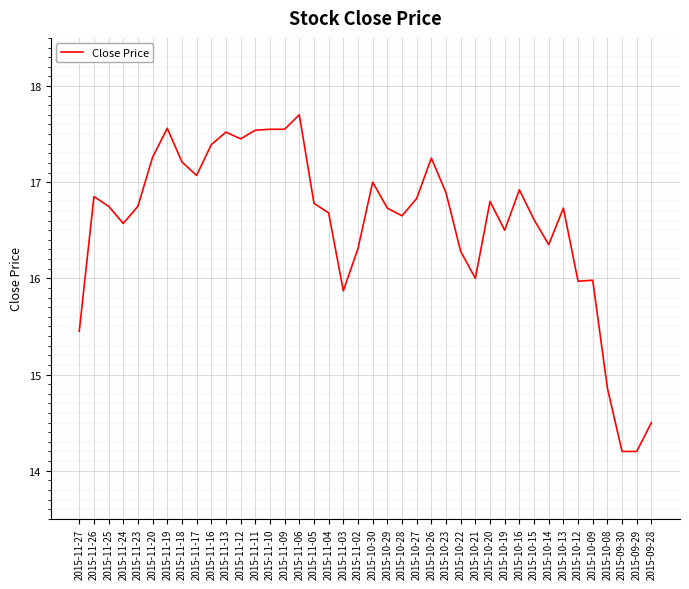

Does the chart have visible grid lines?

Yes